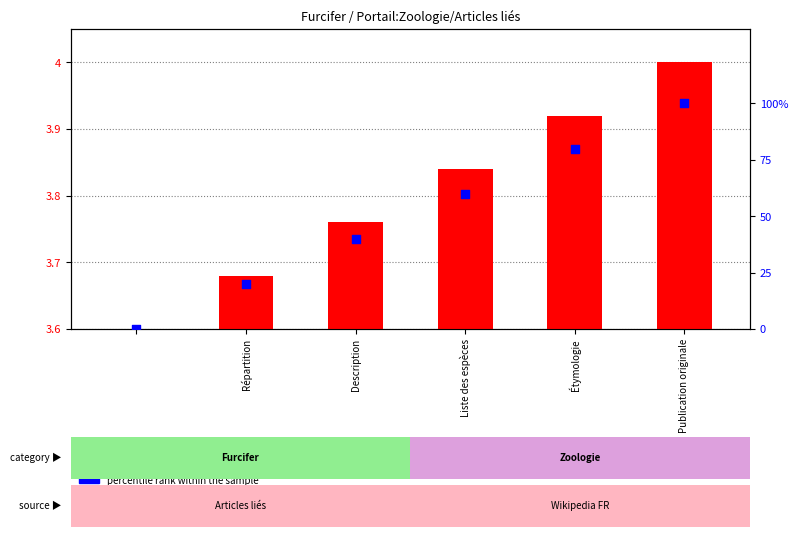

What are all the series names shown in the legend?

transformed count, percentile rank within the sample